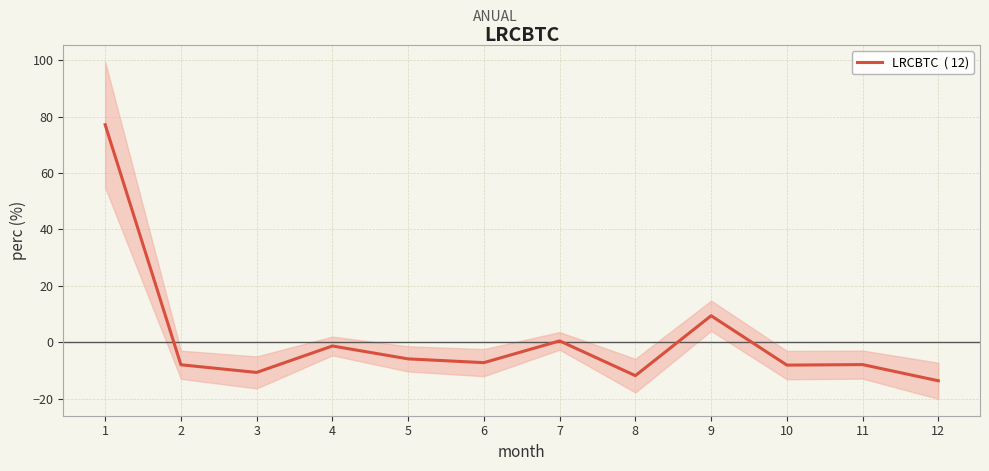

Rank the categories by value from highest to lowest.

1, 9, 7, 4, 5, 6, 11, 2, 10, 3, 8, 12